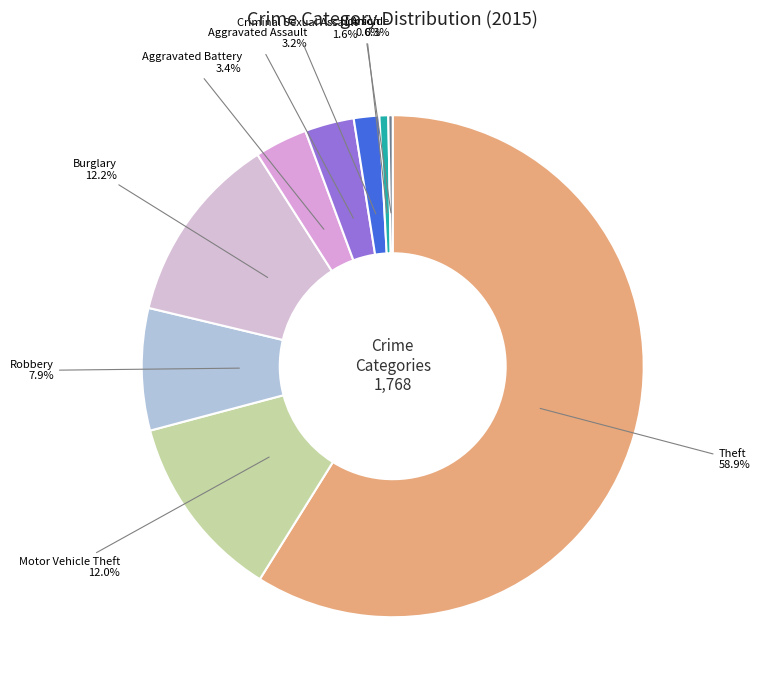

What is the largest slice in the pie chart?

Theft